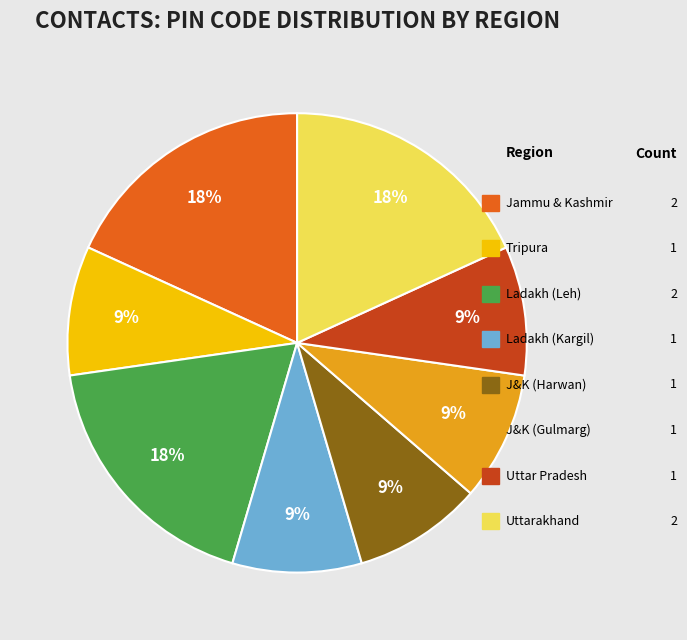

Is there a majority slice in this chart?

No